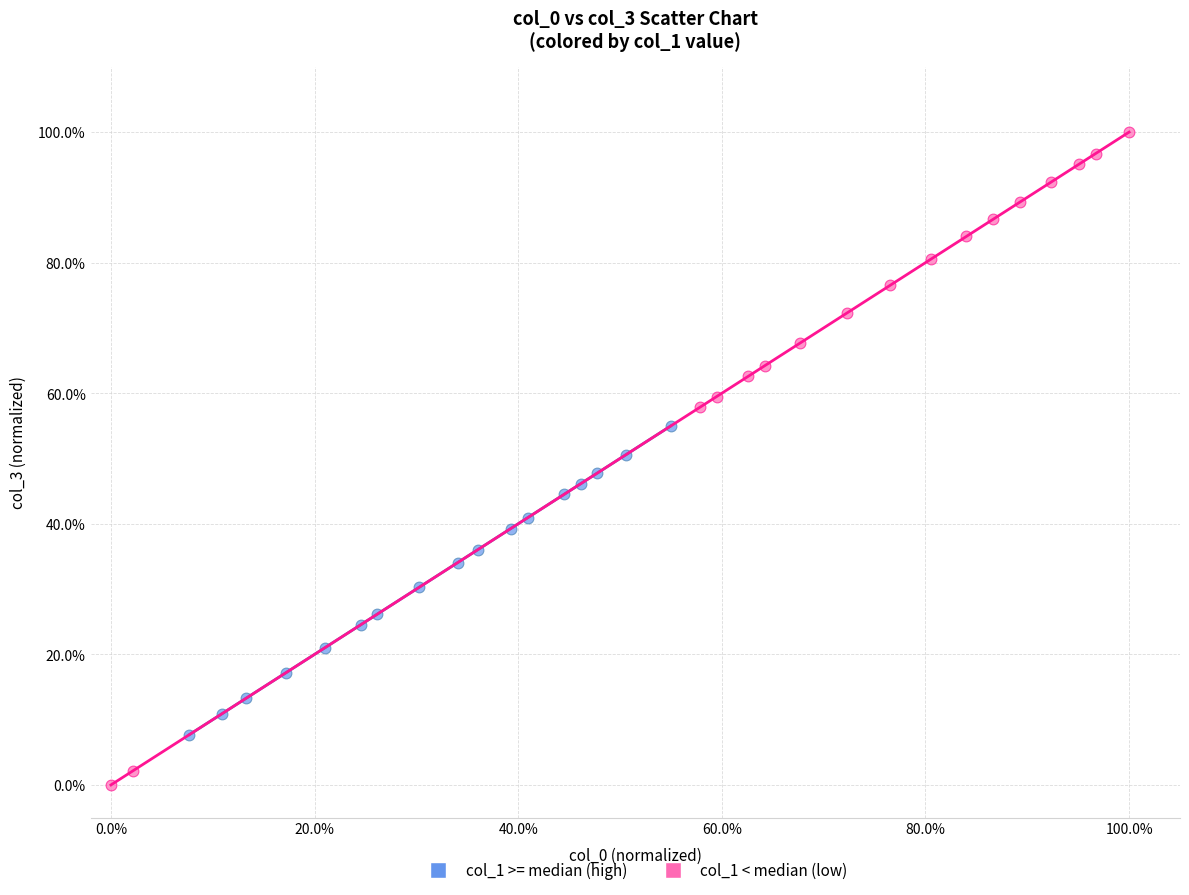

Which series has the largest Y range (max minus min)?

col_1 < median (low)